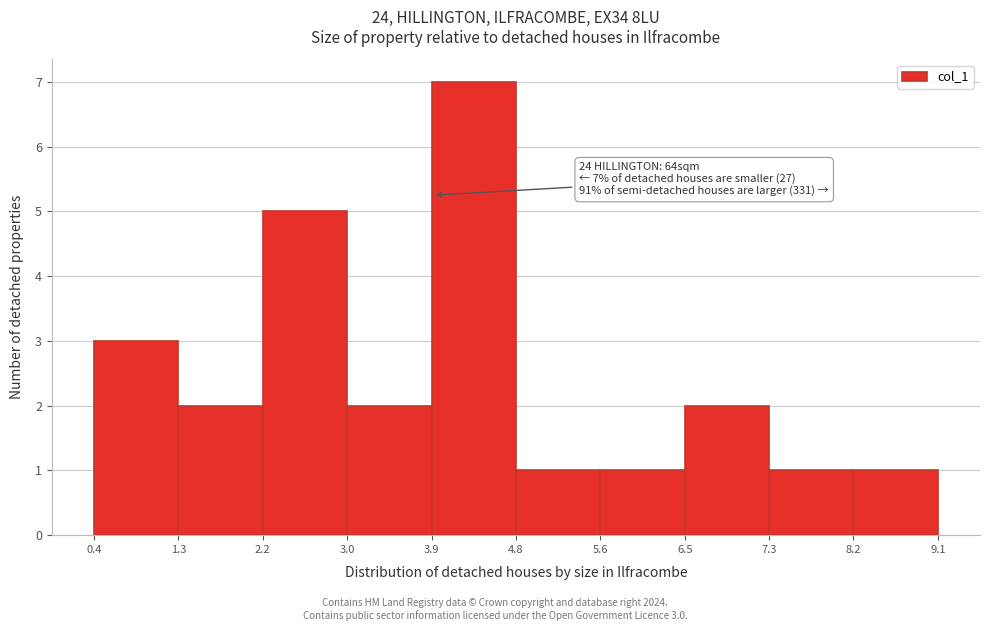

Over which range of the x-axis is the bar tallest?

3.9 to 4.8